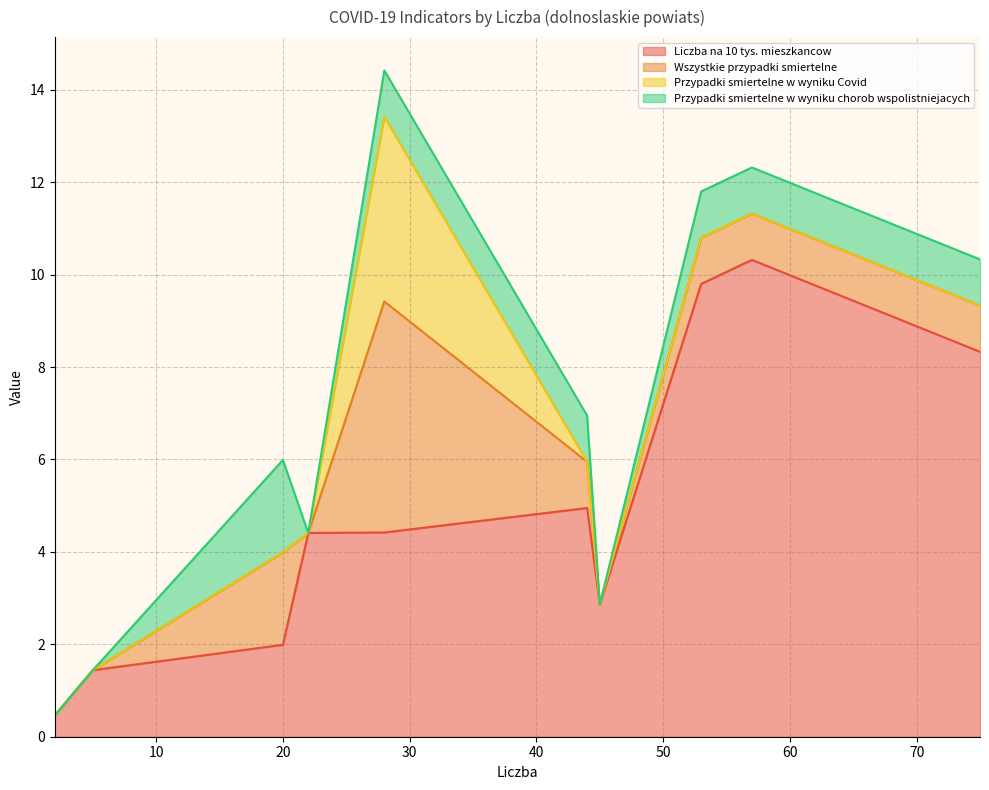

What is the highest value of the Liczba na 10 tys. mieszkancow series?

10.3